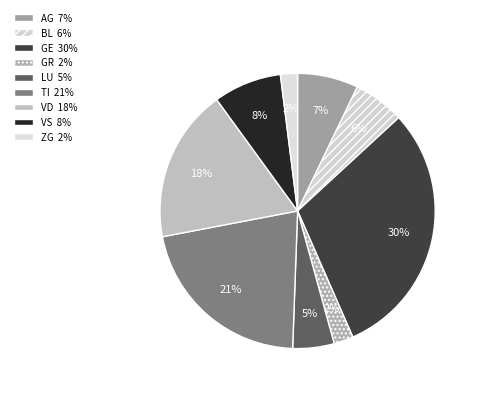

How many segments does this pie chart have?

9